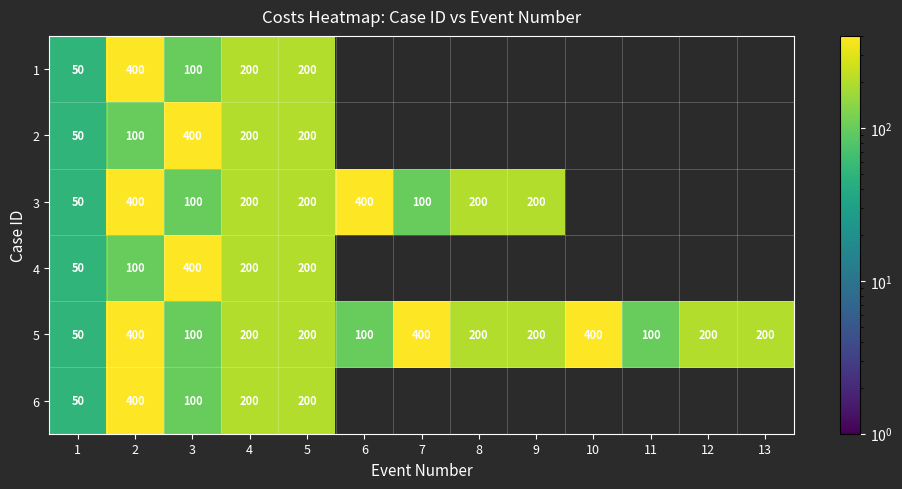

What is the sum of the 5 values at 1 and 13?

250